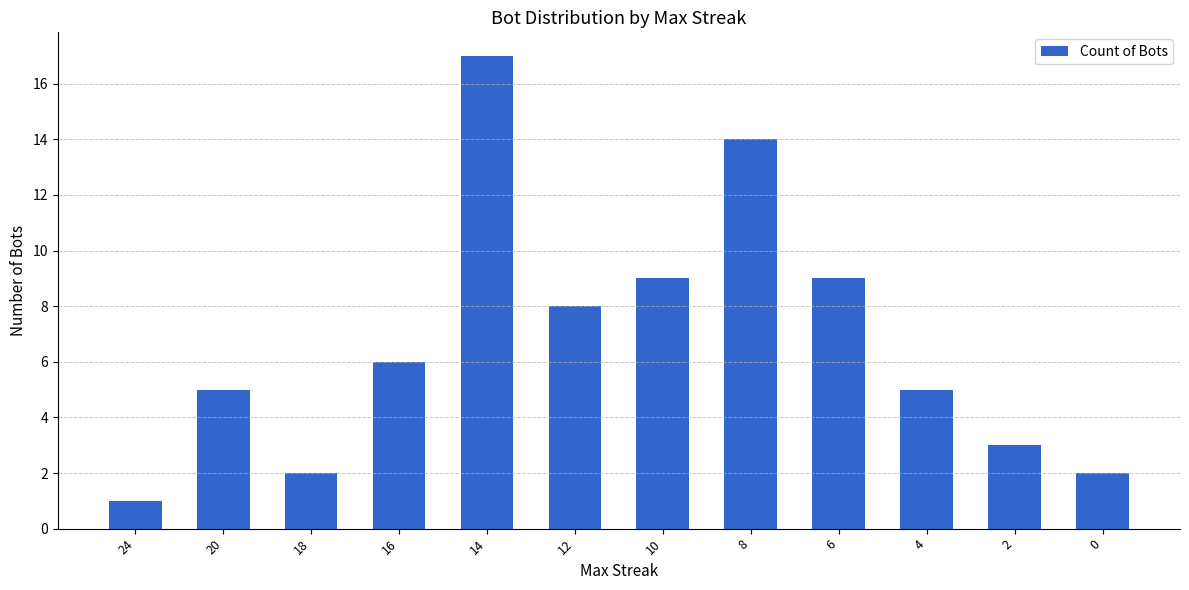

What is the ratio of the value at 8 to the value at 2?

4.7